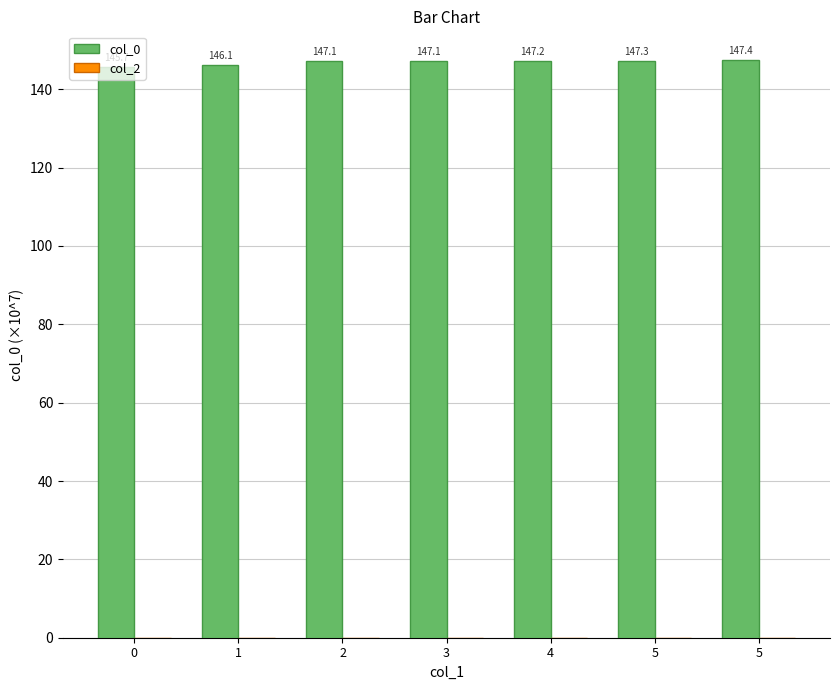

How many bars are there in total?

7